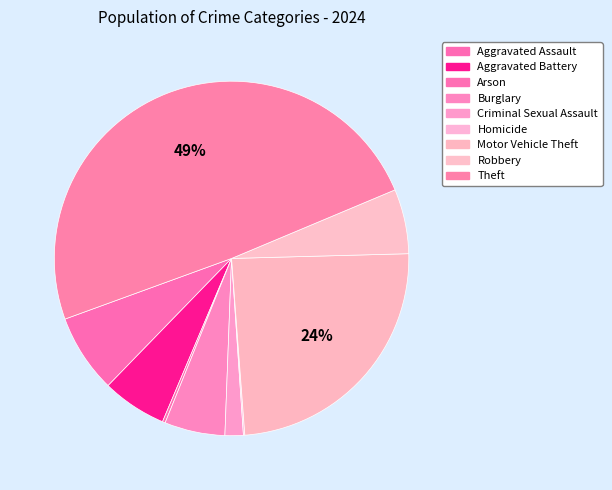

What is the total percentage of Robbery and Burglary?

11.4%